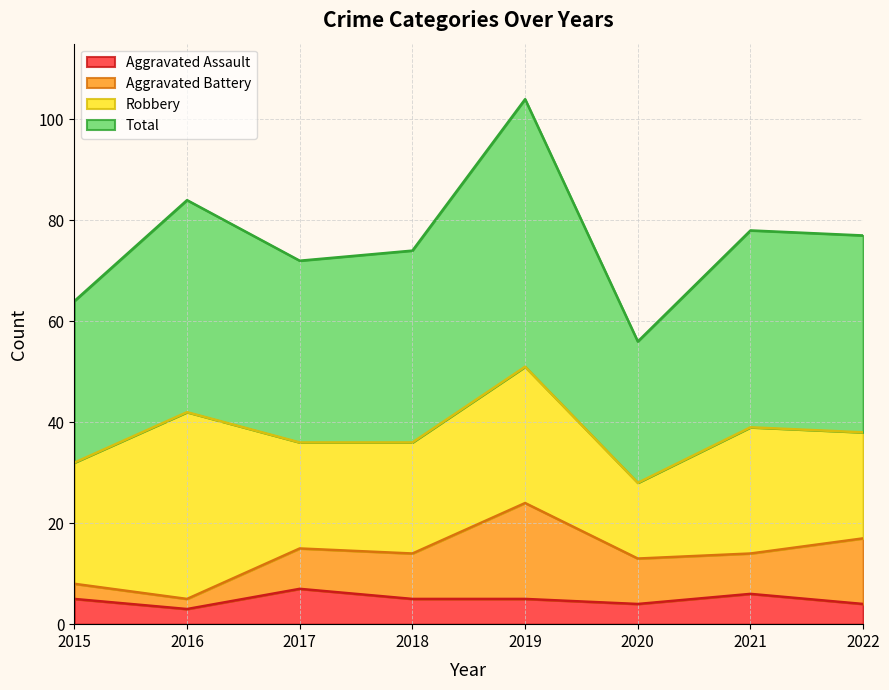

Between 2019 and 2022, which is larger?

2019